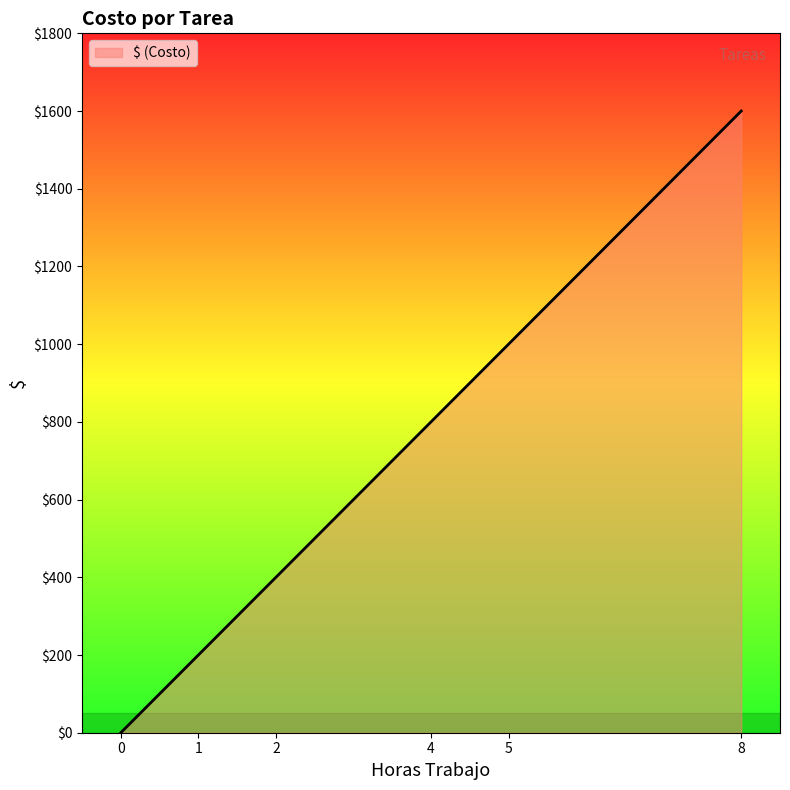

Between 0 and 5, which is larger?

5